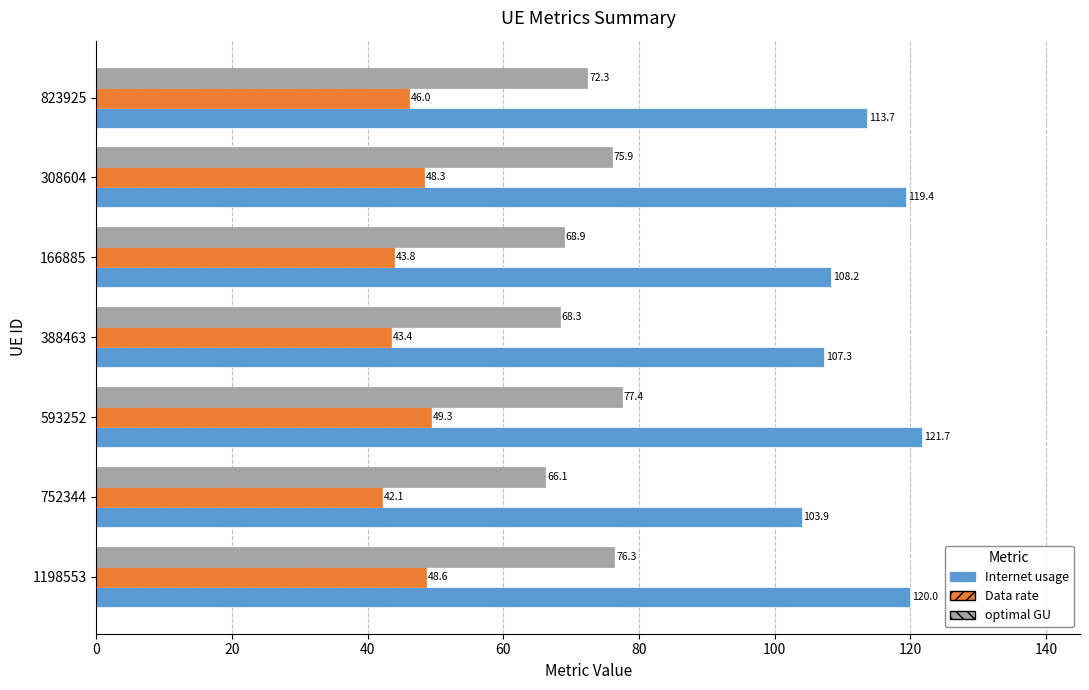

The value of Internet usage at 166885 is 108.2. True or false?

True